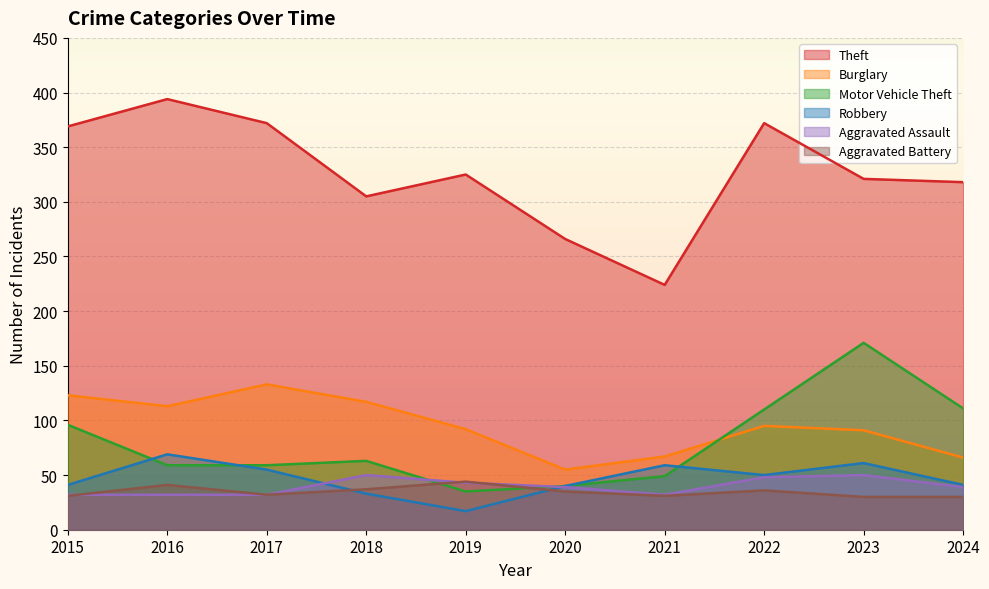

Which category has the highest value across all series?

2016